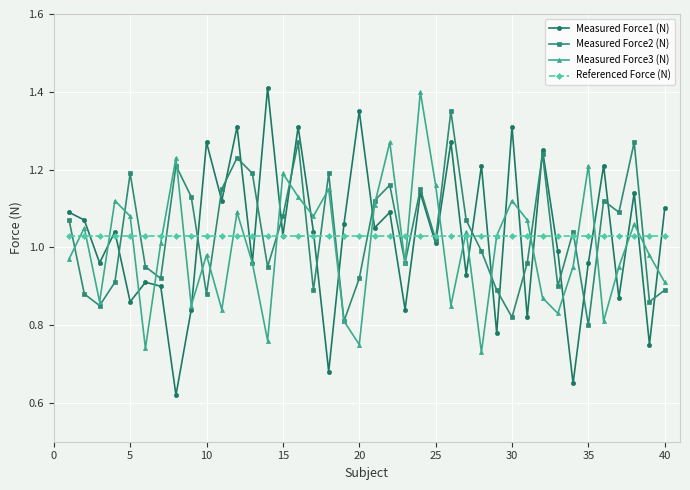

How many interior local valleys does the Measured Force2 (N) series have?

13